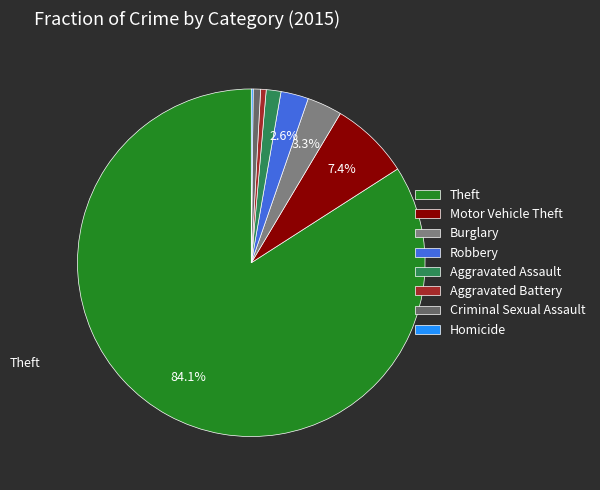

Combined, what portion of the pie is Theft and Homicide?

84.2%